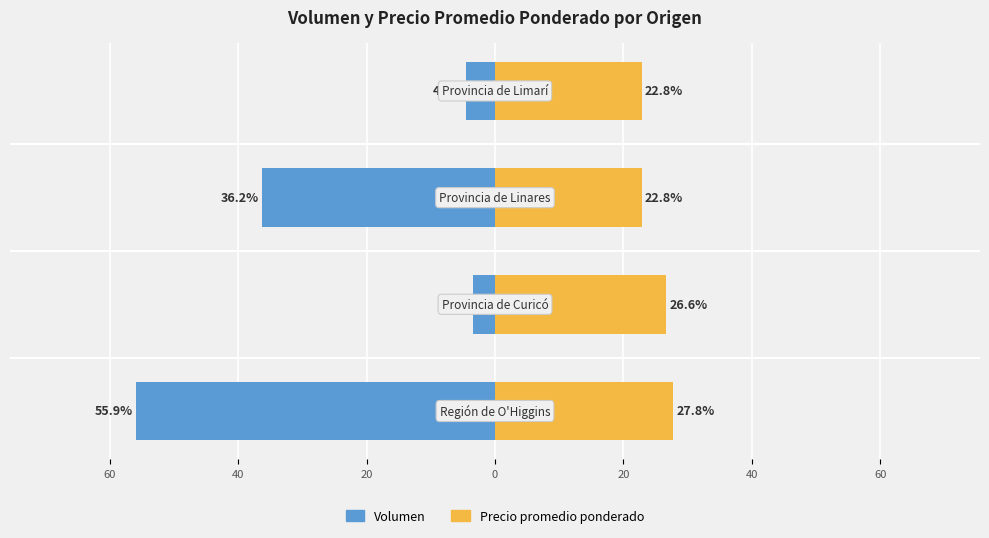

Which series changed the most between 20 and 0?

Volumen